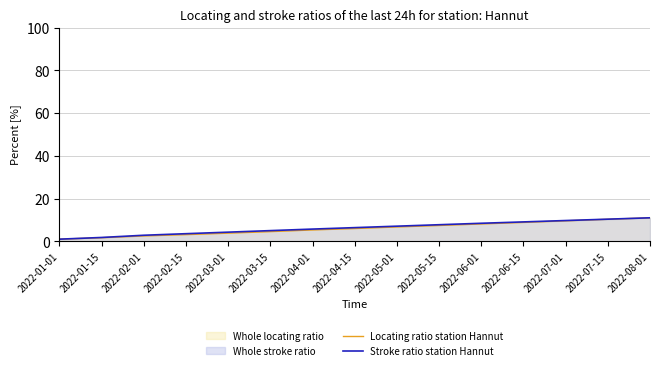

True or false: Stroke ratio station Hannut and Locating ratio station Hannut intersect in this chart.

False